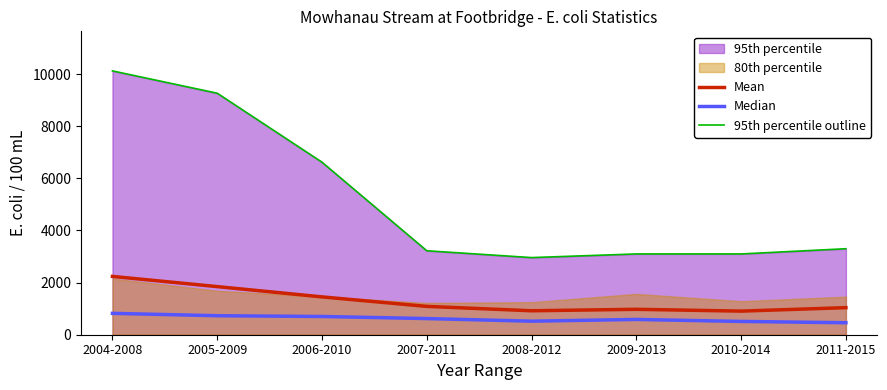

List the labels in order of Median value, smallest first.

2011-2015, 2010-2014, 2008-2012, 2009-2013, 2007-2011, 2006-2010, 2005-2009, 2004-2008